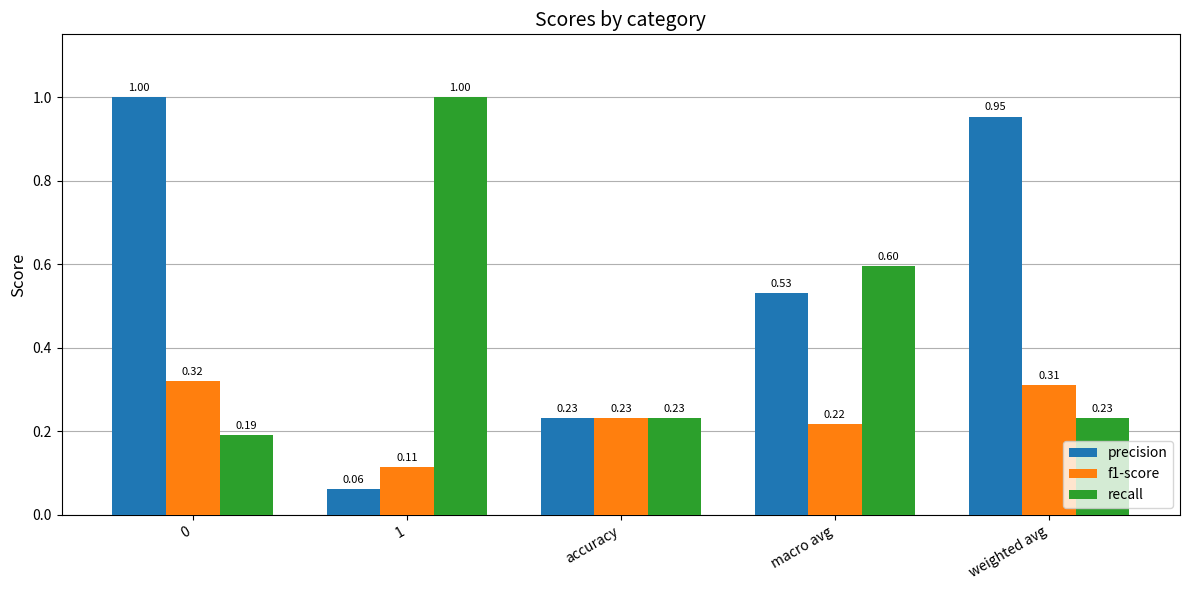

Which series has the largest range (max minus min)?

precision